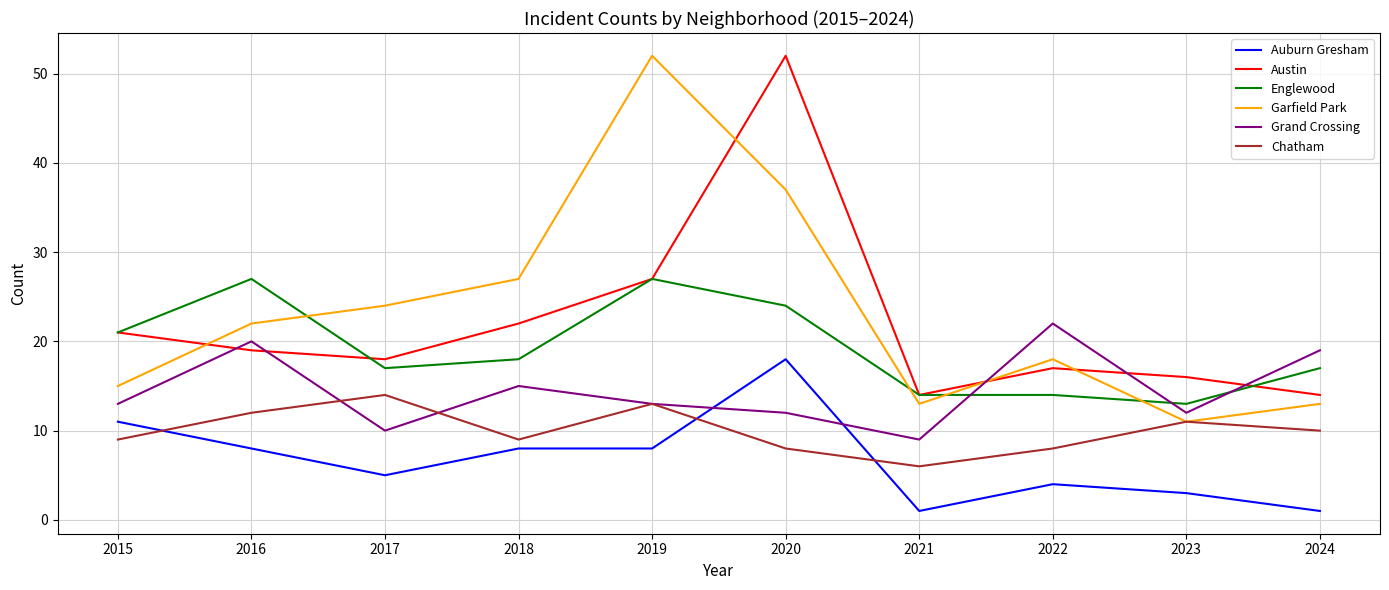

True or false: Grand Crossing and Chatham cross at least once.

True